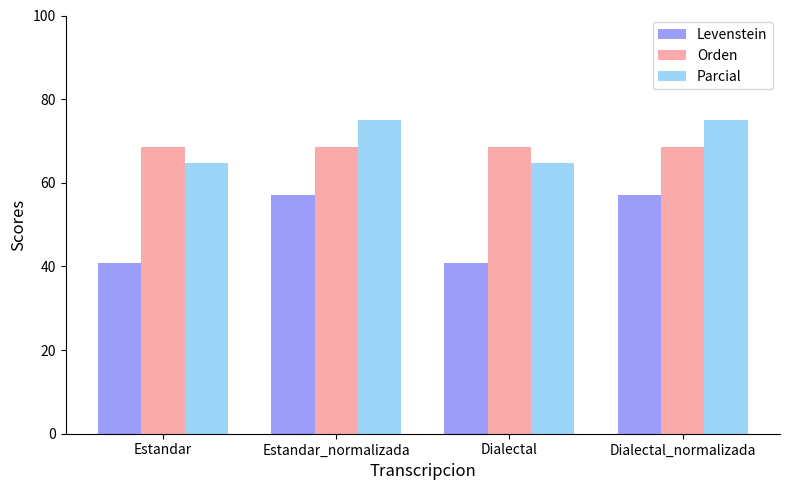

The Levenstein series shows 40.7 at Dialectal. True or false?

True